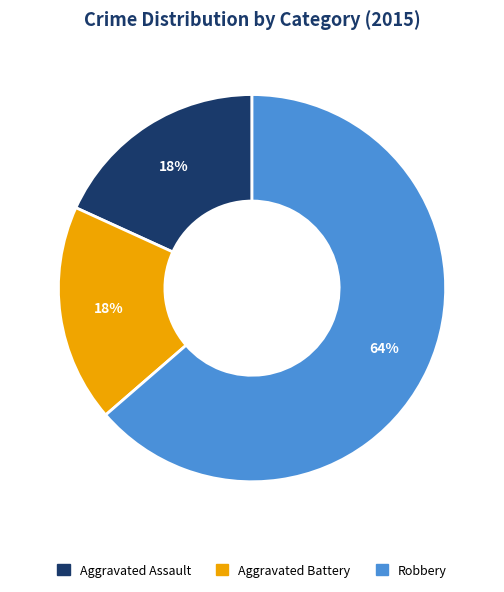

Count the number of slices in the pie.

3